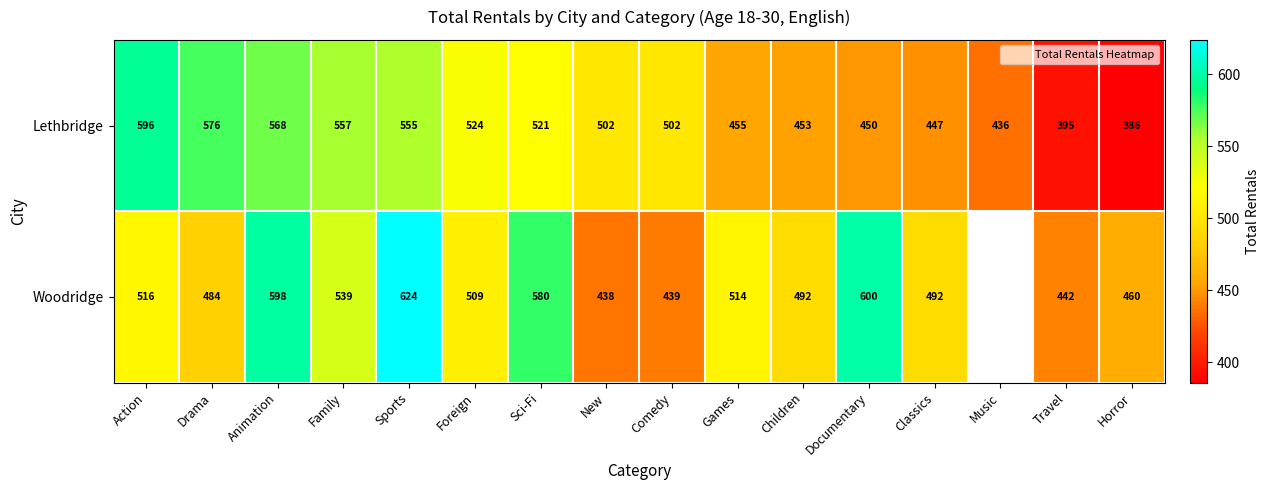

What is the difference between the maximum and minimum values in the Lethbridge series?

210